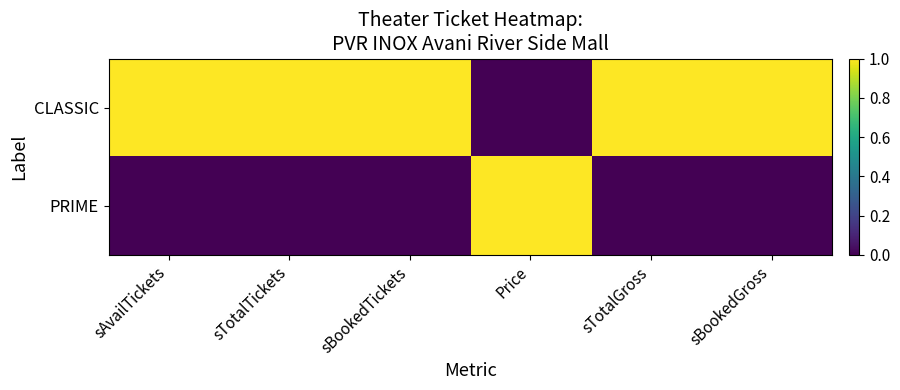

Reading left to right, list all the values displayed in this chart.

CLASSIC: sAvailTickets=1	sTotalTickets=1	sBookedTickets=1	Price=0	sTotalGross=1	sBookedGross=1
PRIME: sAvailTickets=0	sTotalTickets=0	sBookedTickets=0	Price=1	sTotalGross=0	sBookedGross=0